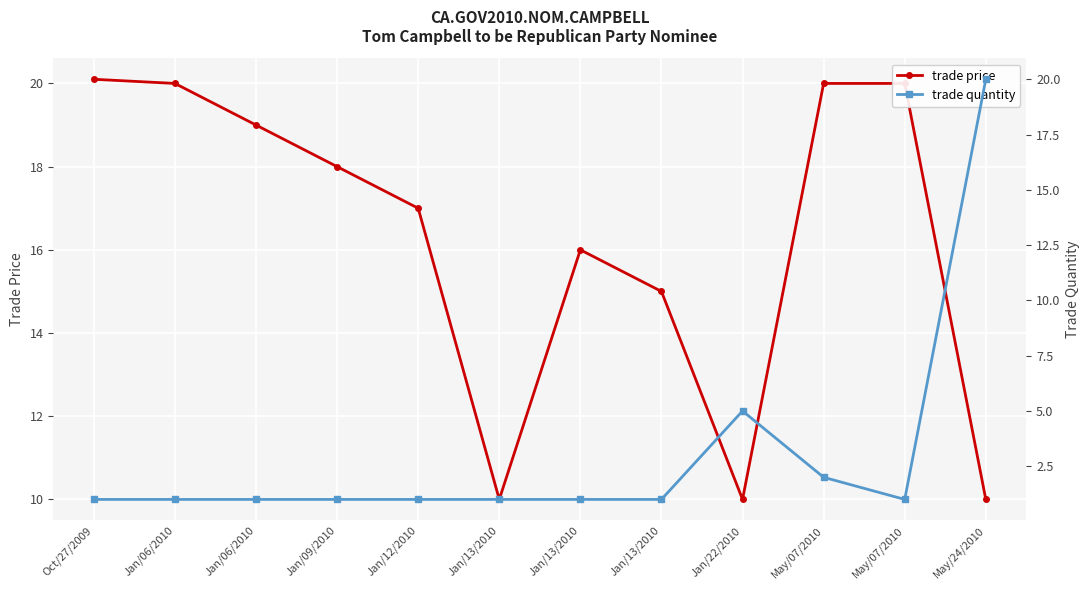

True or false: trade price and trade quantity intersect in this chart.

True